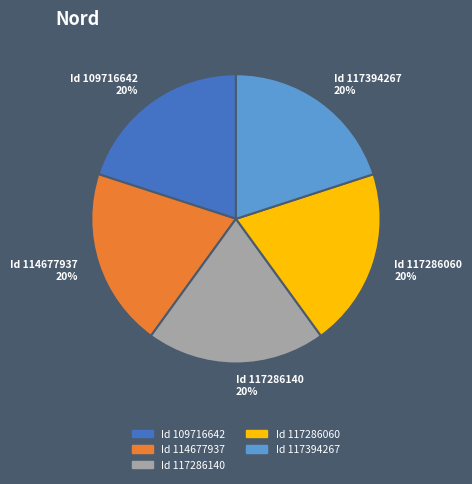

What is the ratio of the value at Id 117286060 20% to the value at Id 114677937 20%?

1.0